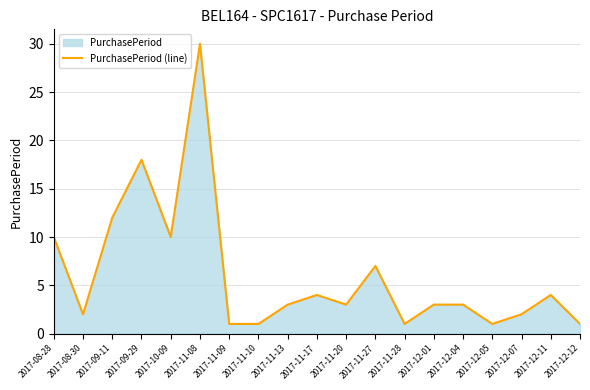

List the labels in order of value, smallest first.

2017-11-09, 2017-11-10, 2017-11-28, 2017-12-05, 2017-12-12, 2017-08-30, 2017-12-07, 2017-11-13, 2017-11-20, 2017-12-01, 2017-12-04, 2017-11-17, 2017-12-11, 2017-11-27, 2017-08-28, 2017-10-09, 2017-09-11, 2017-09-29, 2017-11-08